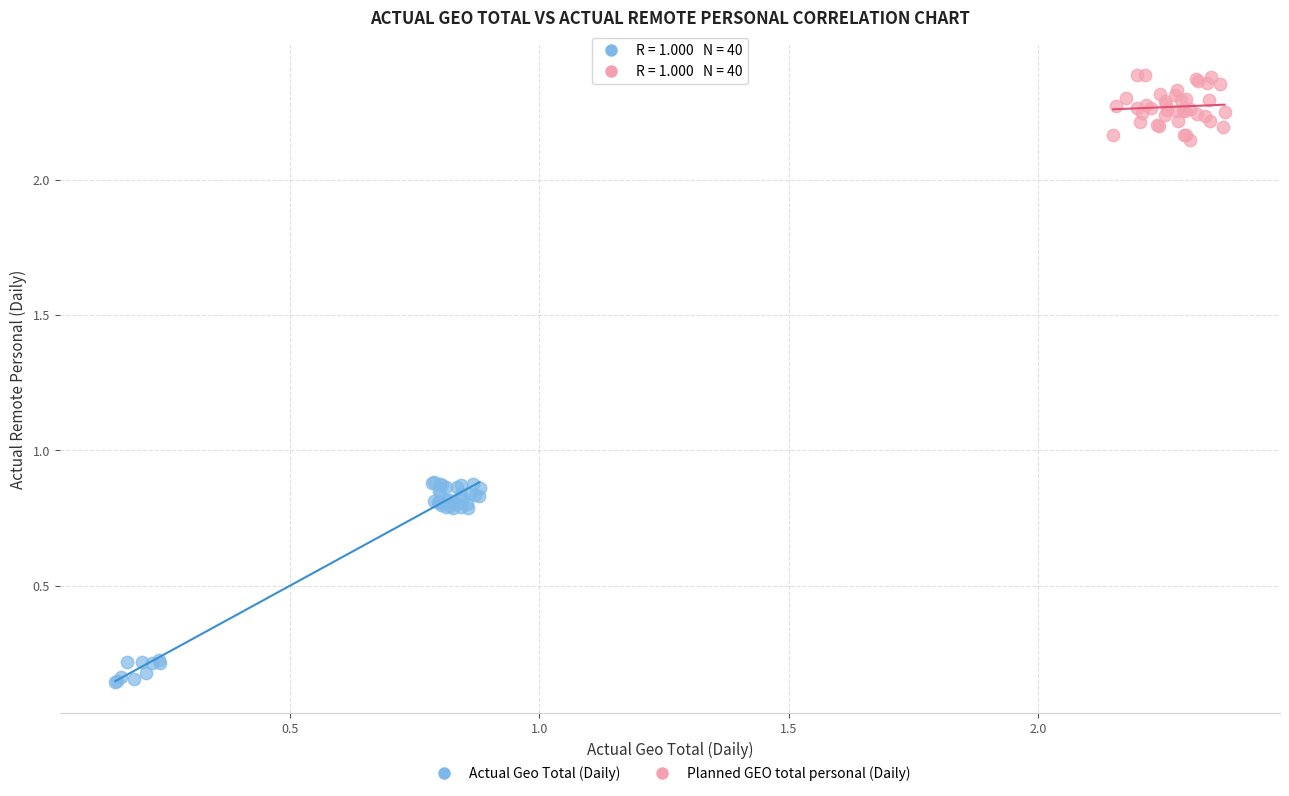

Which series reaches the minimum Y coordinate?

Actual Geo Total (Daily)